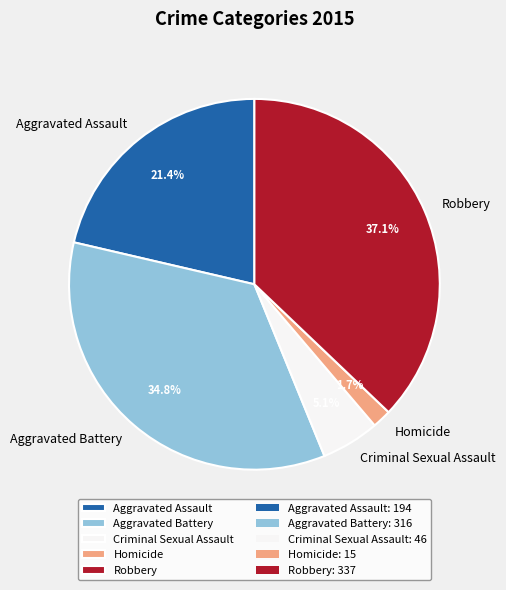

What percentage do Aggravated Battery and Homicide together represent?

36.5%